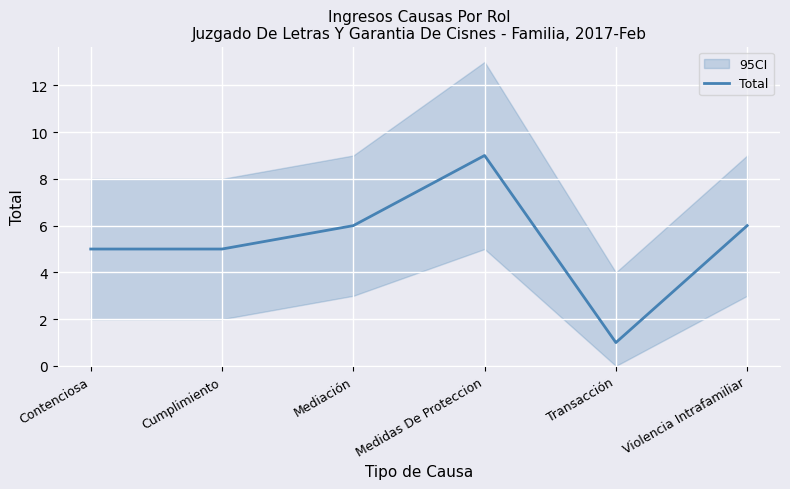

How many data points does each series have?

6